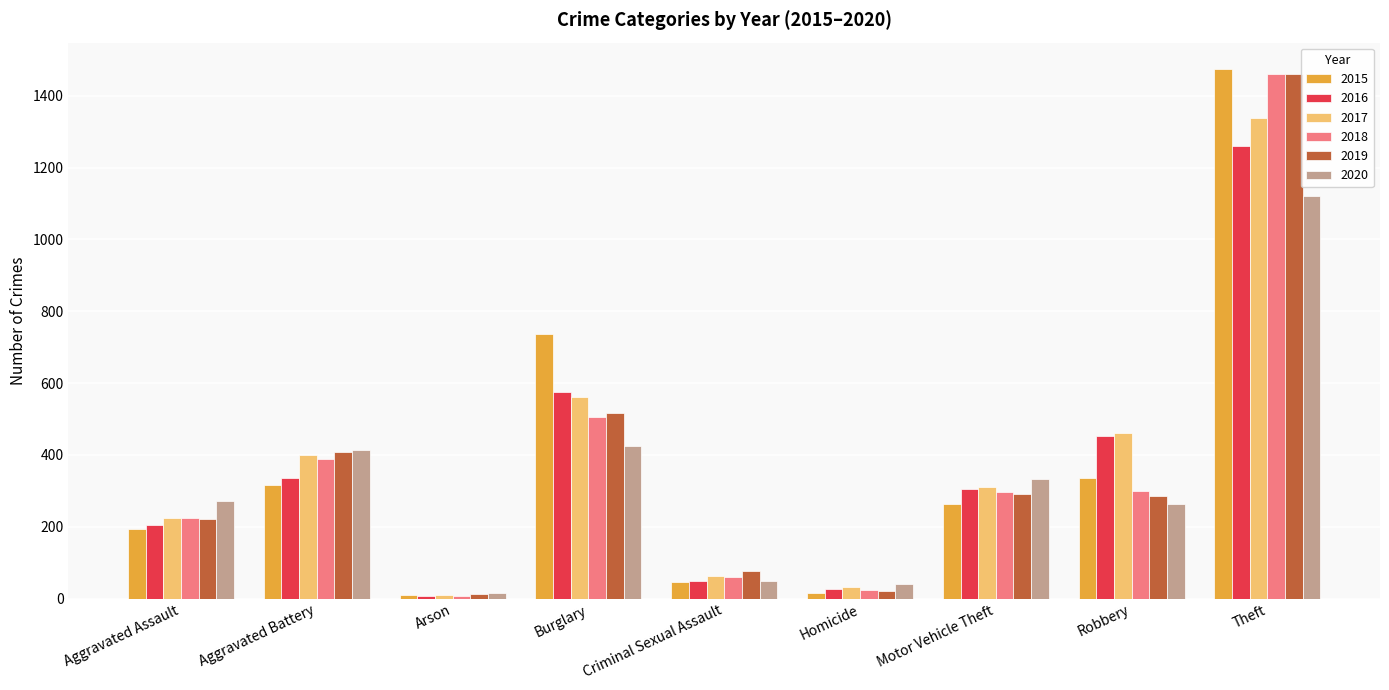

What is the total value across all series at Criminal Sexual Assault?

343